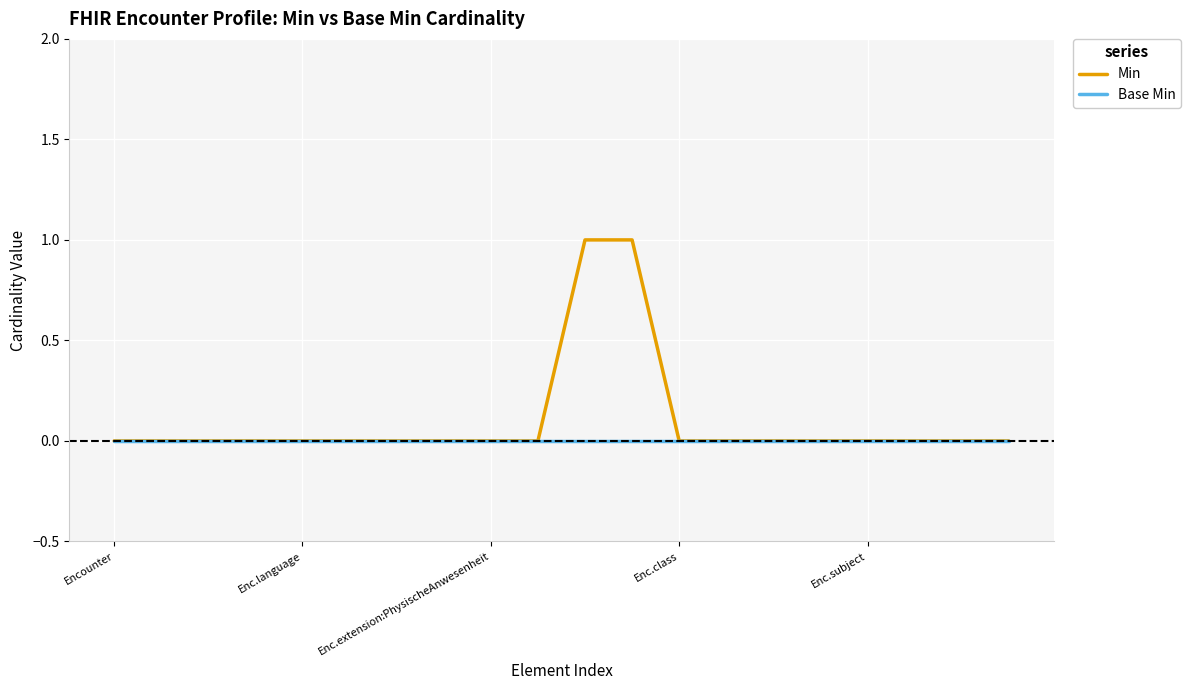

Rank the series by their maximum value, from lowest to highest.

Base Min, Min